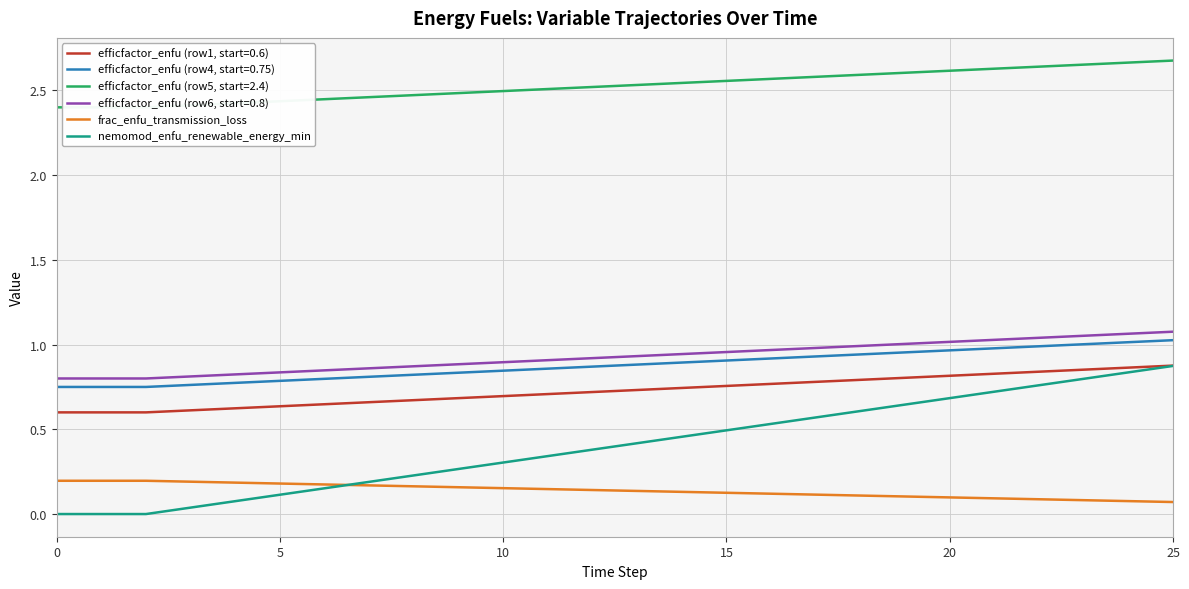

What is the label of the 26th point from the left?

25